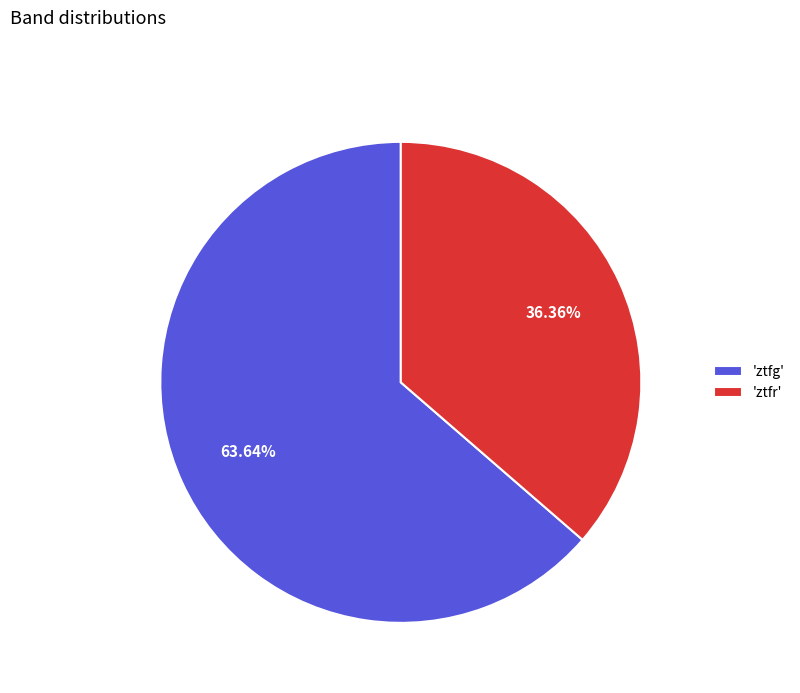

Which slice is the largest?

'ztfg'